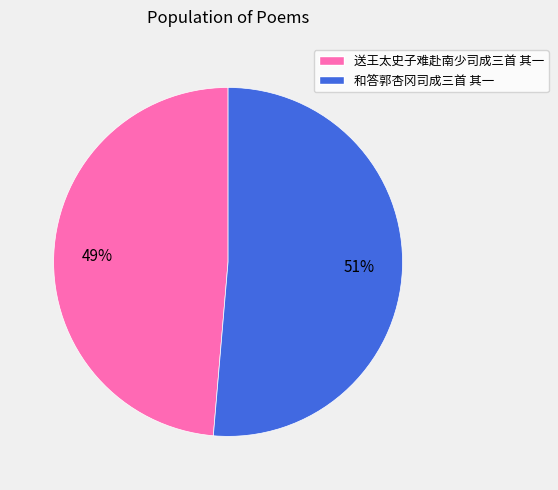

Count the number of slices in the pie.

2